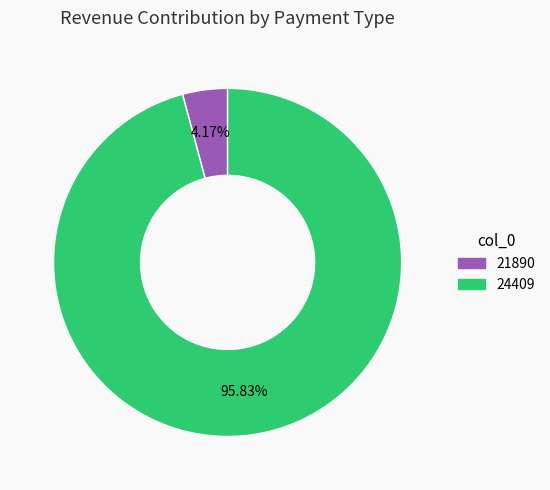

What percentage is the 21890 slice, to the nearest percent?

4%